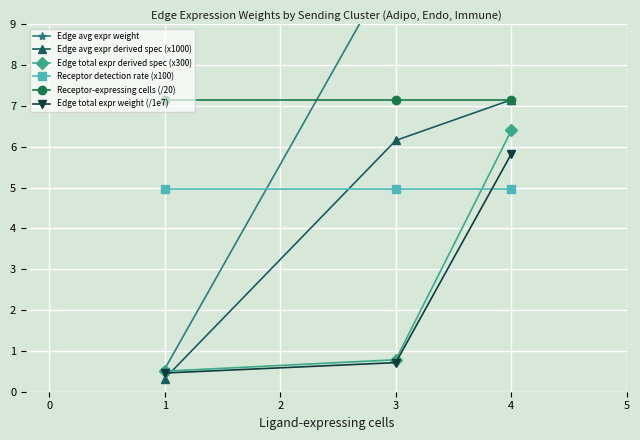

Rank the series by their maximum value, from highest to lowest.

Edge avg expr weight, Edge avg expr derived spec (x1000), Receptor-expressing cells (/20), Edge total expr derived spec (x300), Edge total expr weight (/1e7), Receptor detection rate (x100)